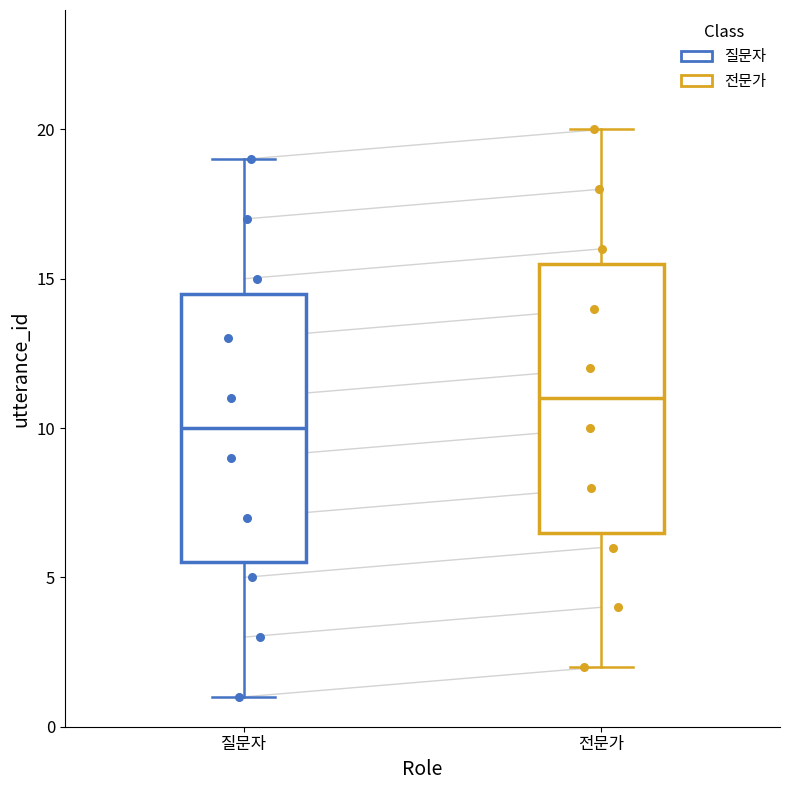

Which box's median line is the highest?

전문가